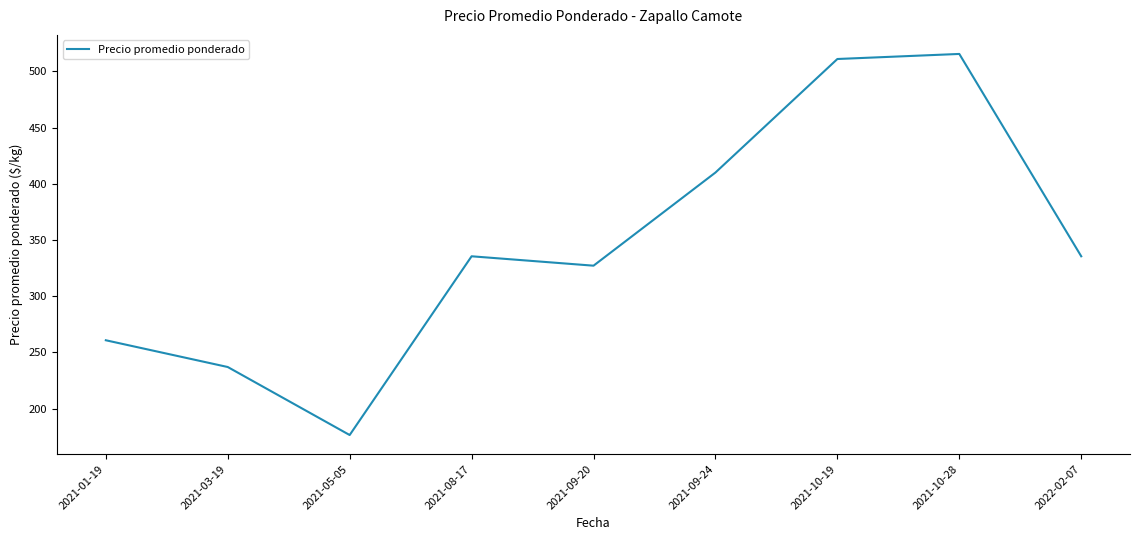

Between 2021-09-20 and 2021-10-28, which is larger?

2021-10-28